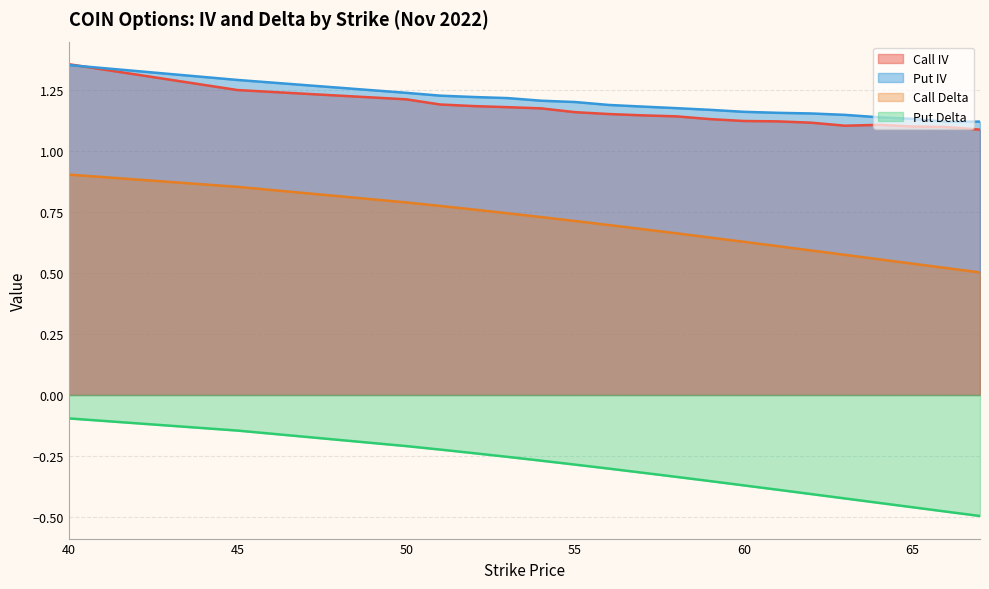

At which category is the sum across all series the highest?

40